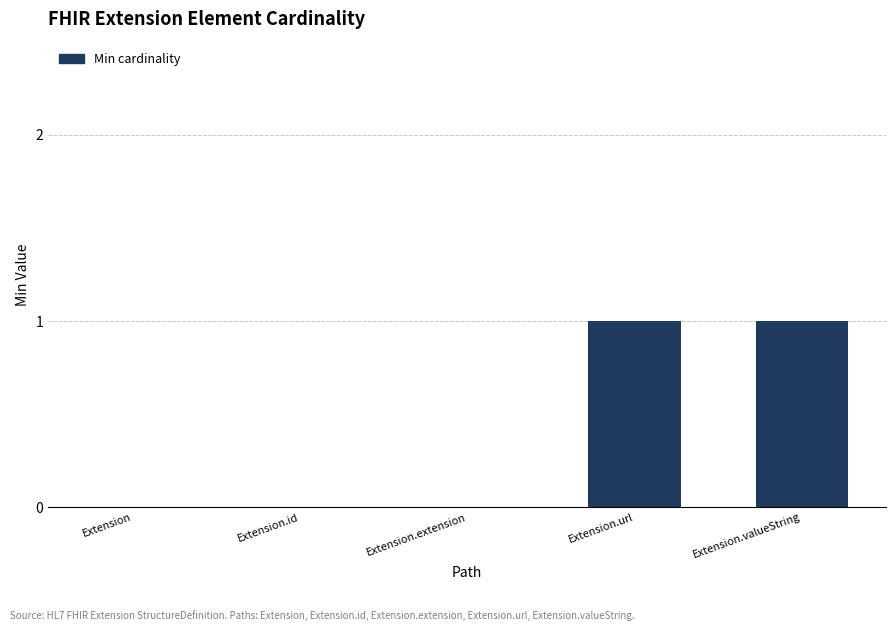

Count the number of categories in the chart.

5